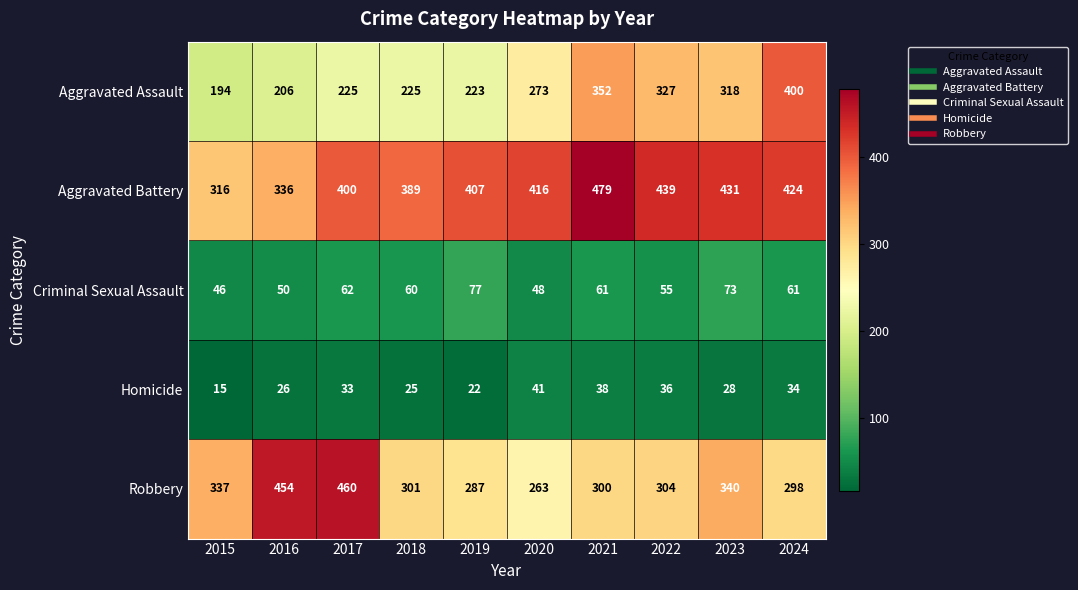

At which category does the chart reach its minimum across all series?

2015